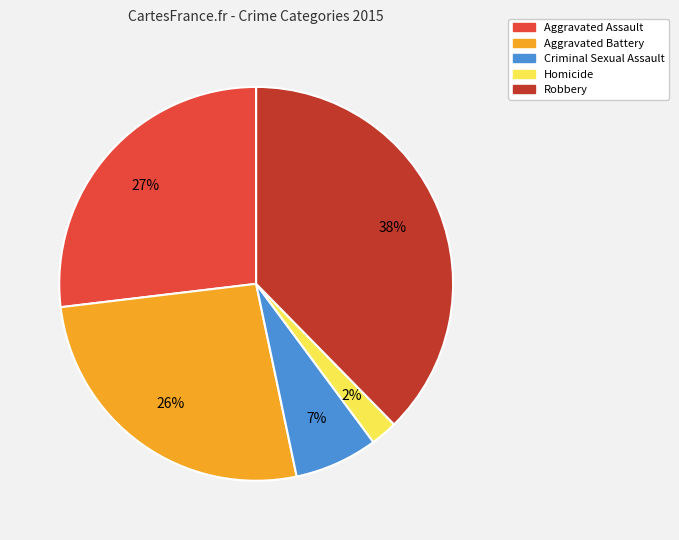

Approximately how many times larger is the value at Aggravated Assault compared to Criminal Sexual Assault?

3.9